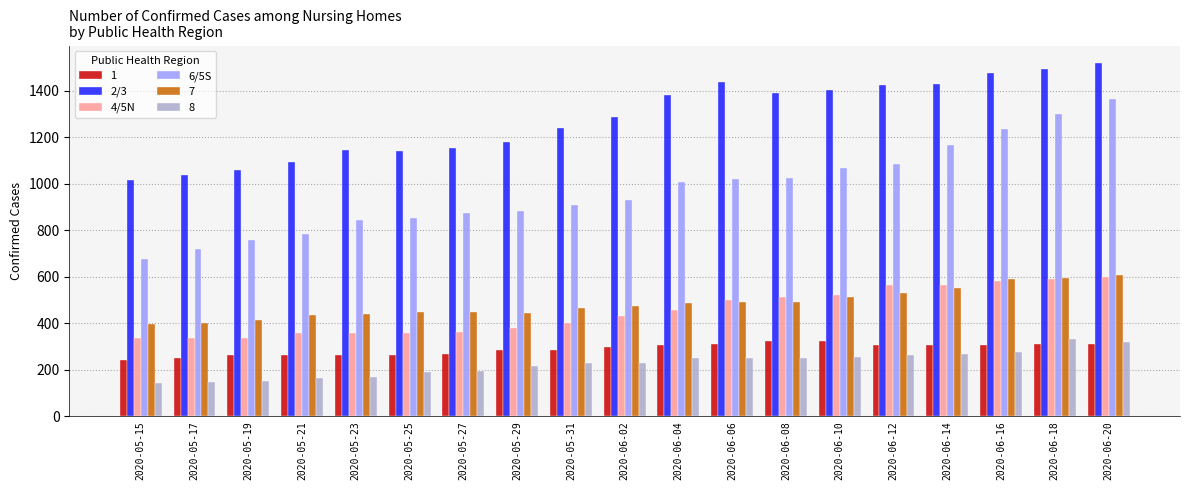

Is it true that 2/3 equals 1061 at 2020-05-19?

True